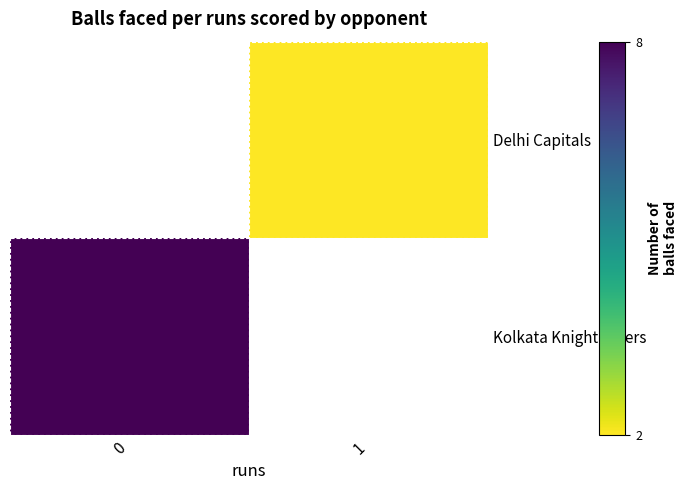

True or false: Kolkata Knight Riders has a value of 8.0 at 0.

True